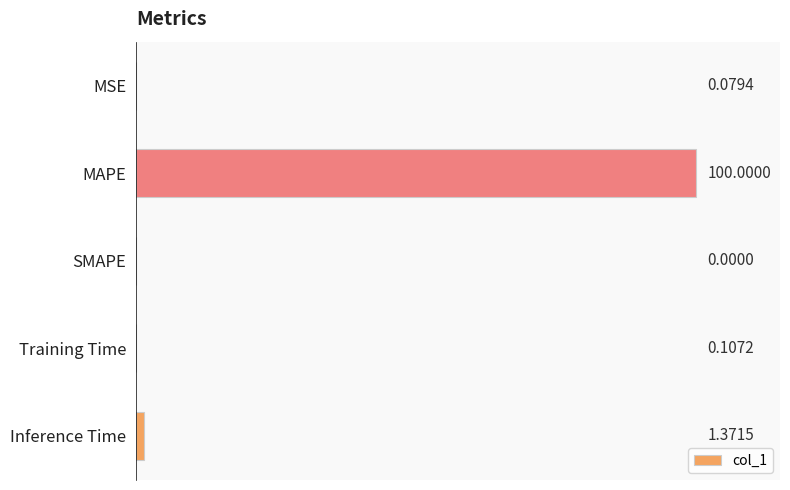

What is the sum of the values at Inference Time and Training Time?

1.5